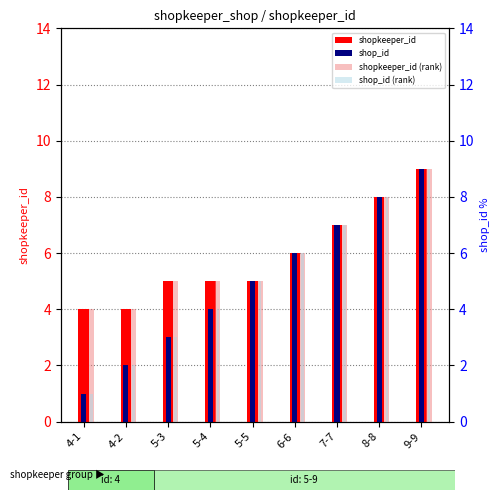

What are all the series names shown in the legend?

shopkeeper_id, shop_id, shopkeeper_id (rank), shop_id (rank)